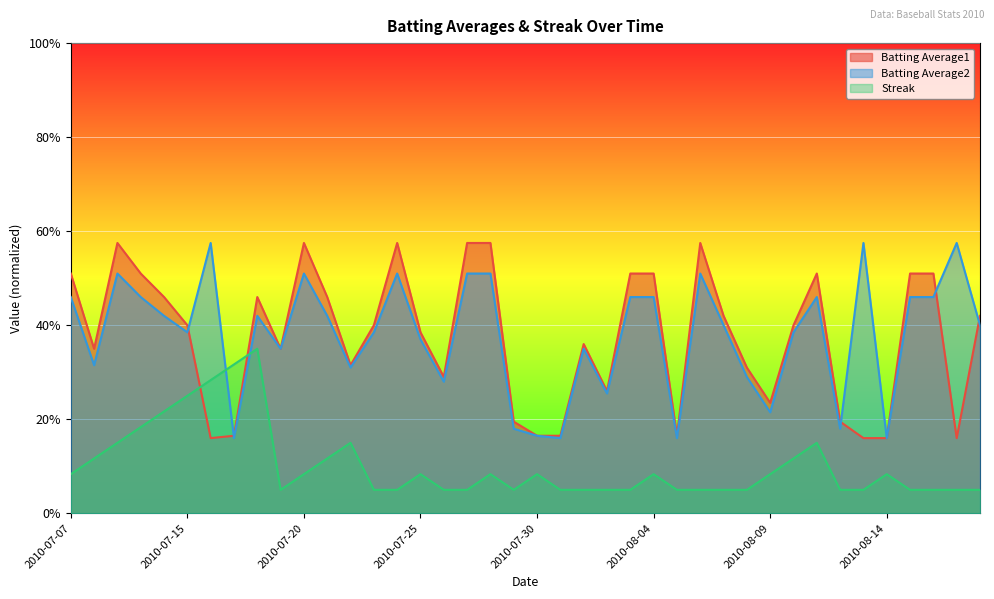

What is the difference between the highest and lowest values at 2010-08-17?

0.5